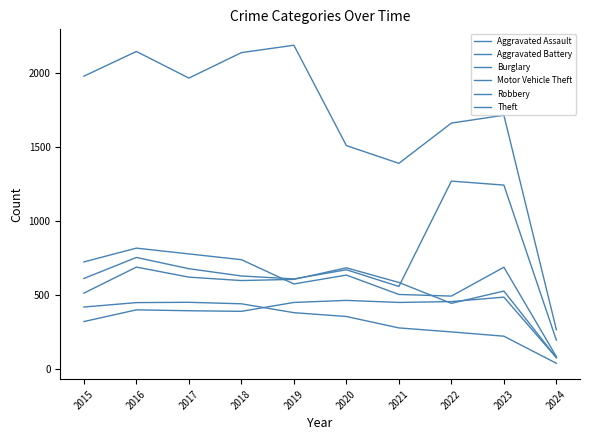

Reading left to right, what are all the values shown in this chart?

Aggravated Assault: 2015=323	2016=402	2017=396	2018=392	2019=452	2020=466	2021=452	2022=458	2023=488	2024=79
Aggravated Battery: 2015=515	2016=691	2017=623	2018=600	2019=608	2020=686	2021=587	2022=446	2023=529	2024=79
Burglary: 2015=421	2016=451	2017=453	2018=443	2019=383	2020=357	2021=280	2022=253	2023=224	2024=41
Motor Vehicle Theft: 2015=614	2016=756	2017=680	2018=631	2019=611	2020=673	2021=560	2022=1272	2023=1245	2024=197
Robbery: 2015=726	2016=819	2017=780	2018=741	2019=577	2020=637	2021=506	2022=495	2023=690	2024=86
Theft: 2015=1981	2016=2148	2017=1968	2018=2140	2019=2190	2020=1512	2021=1392	2022=1664	2023=1717	2024=268